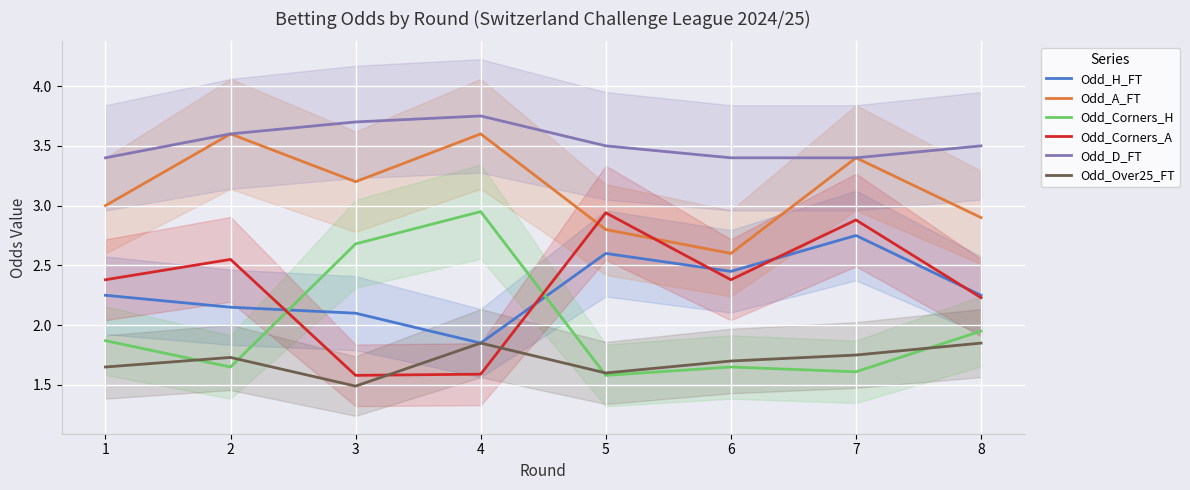

Is the value of Odd_Corners_H at 1 greater than the value of Odd_D_FT at 6?

No